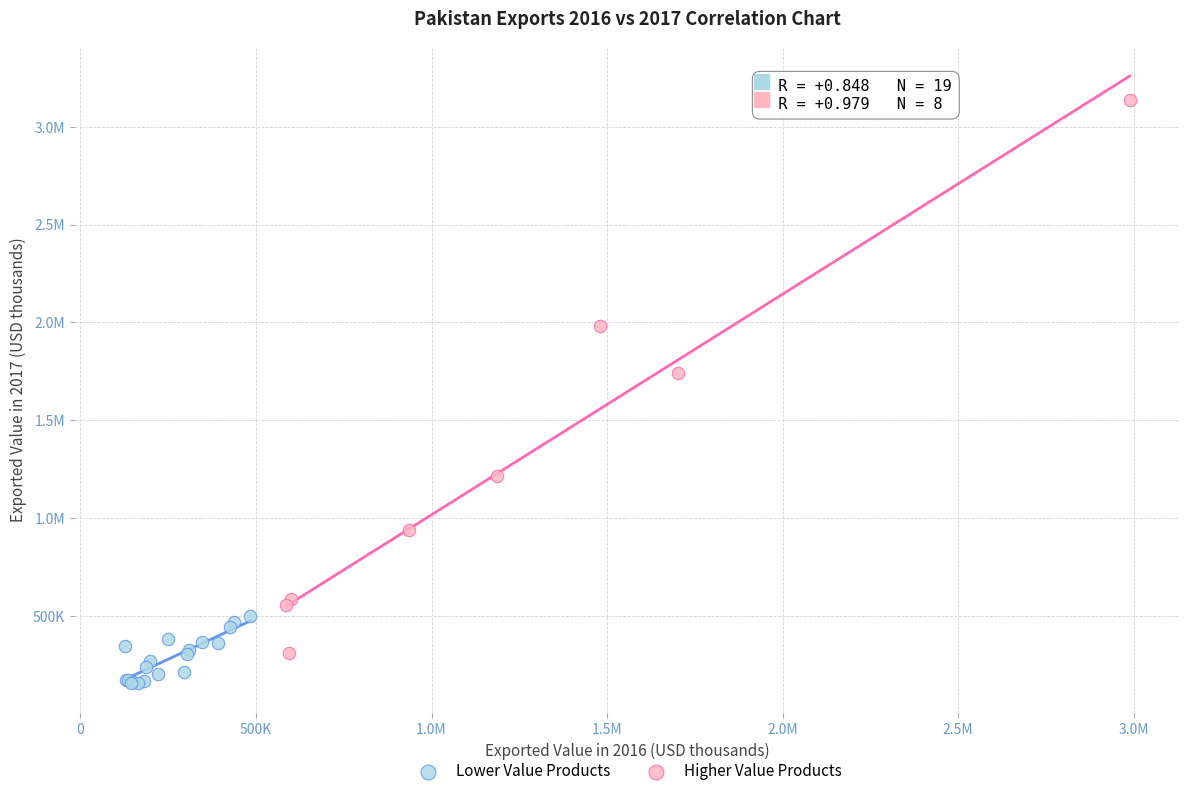

What are all the series names shown in the legend?

Lower Value Products, Higher Value Products